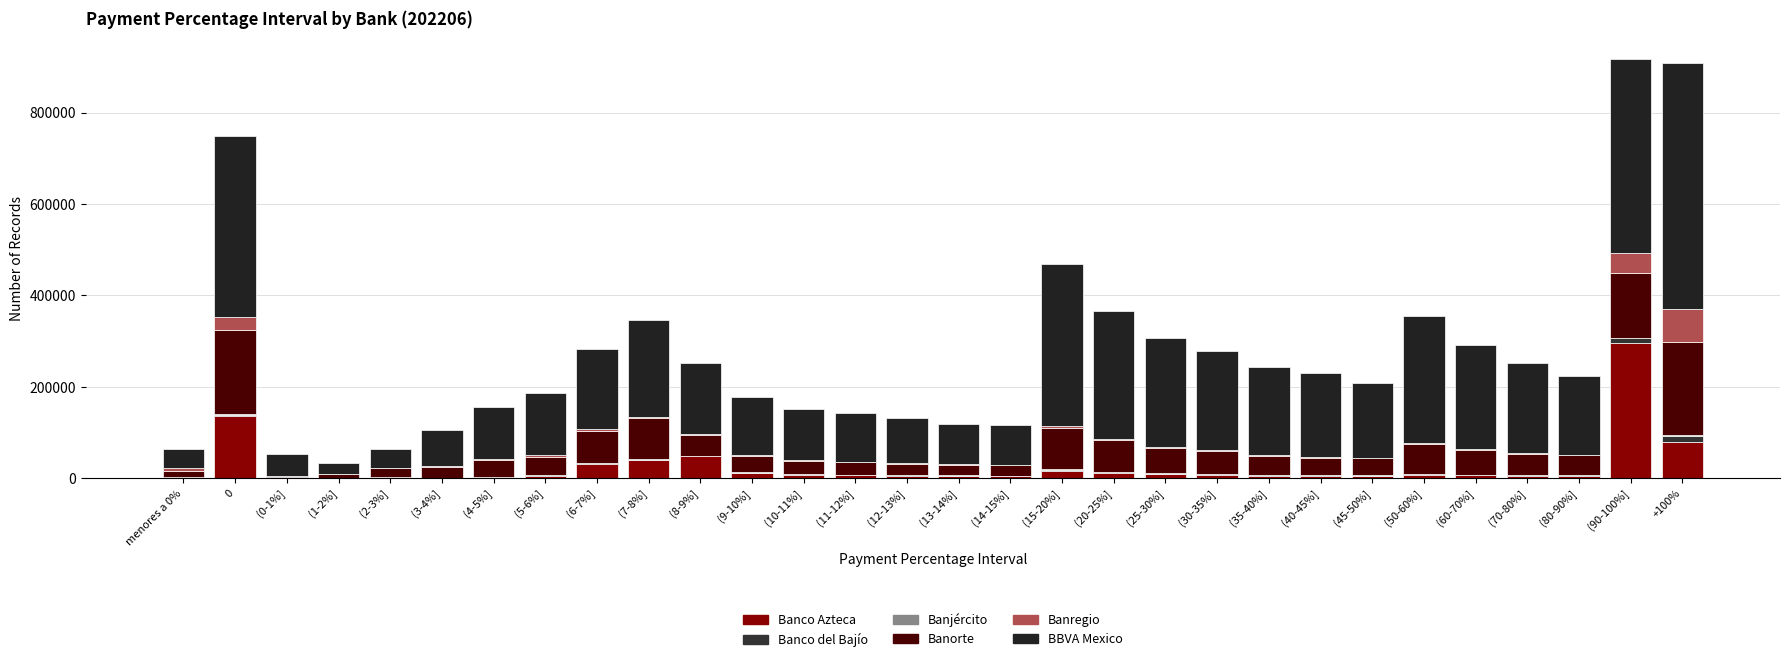

How many data points does each series have?

30